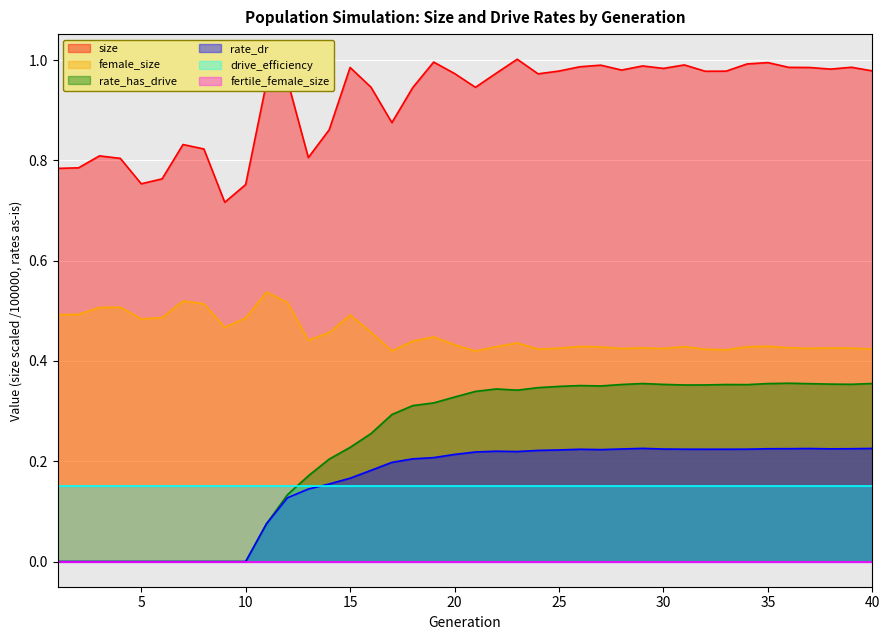

Which series has the largest total across all categories?

size